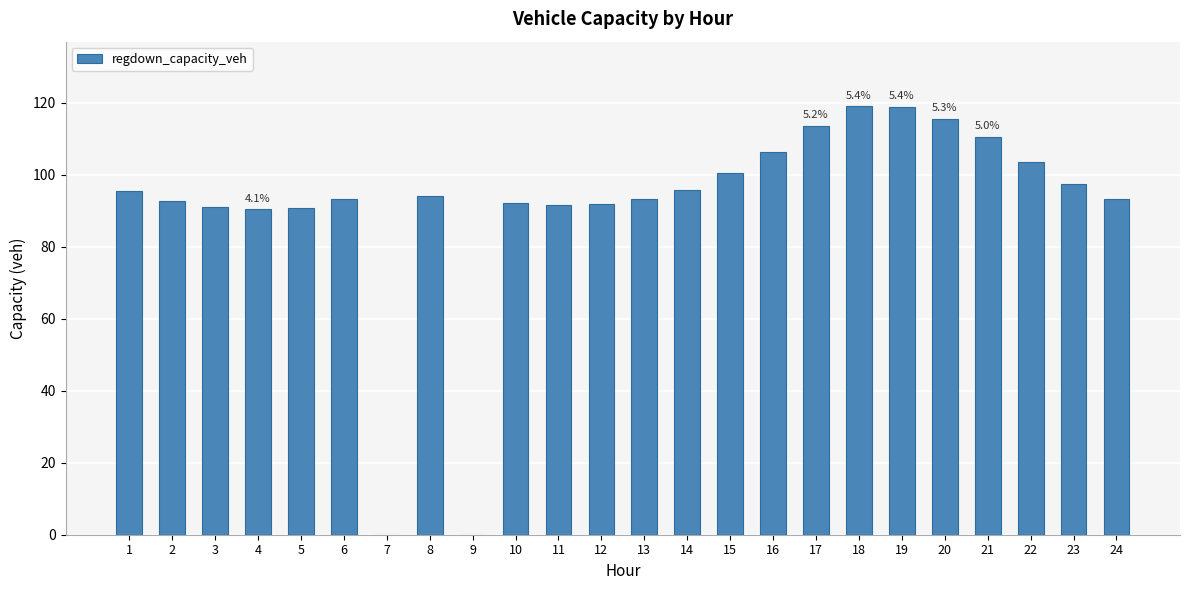

What is the change in value from 13 to 24?

+0.3